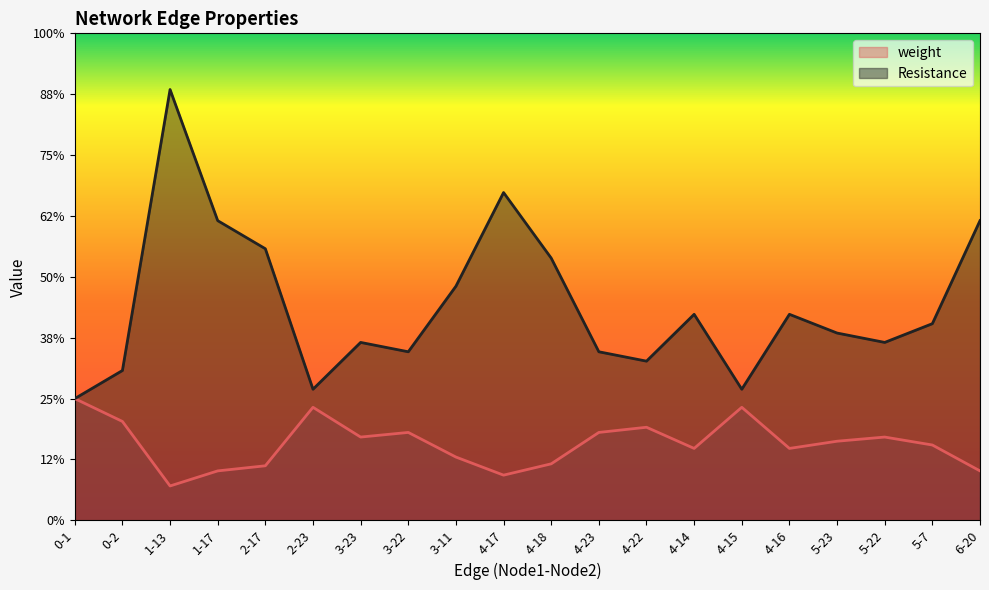

Which category has the highest value in the weight series?

0-1